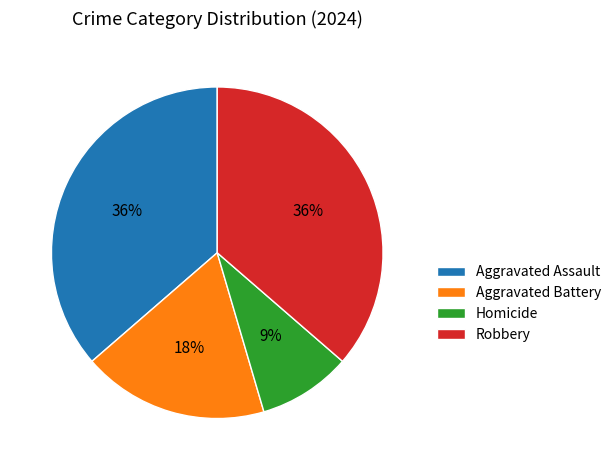

Do Aggravated Battery and Robbery together represent more than half of the pie?

Yes